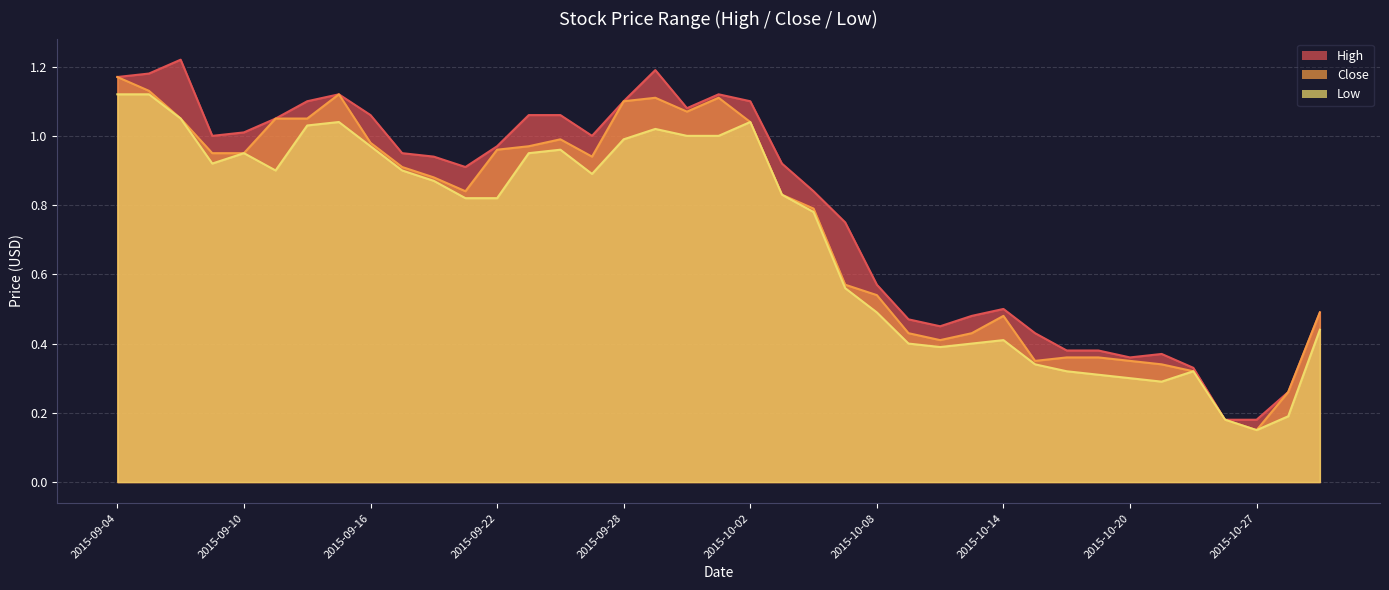

True or false: High and Low cross at least once.

False